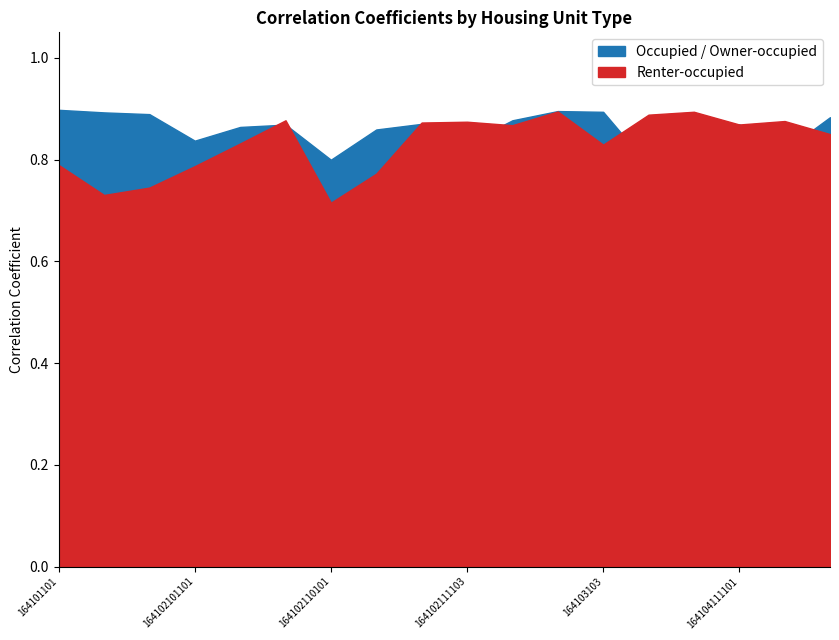

What is the label of the 5th point from the left?

164102108103